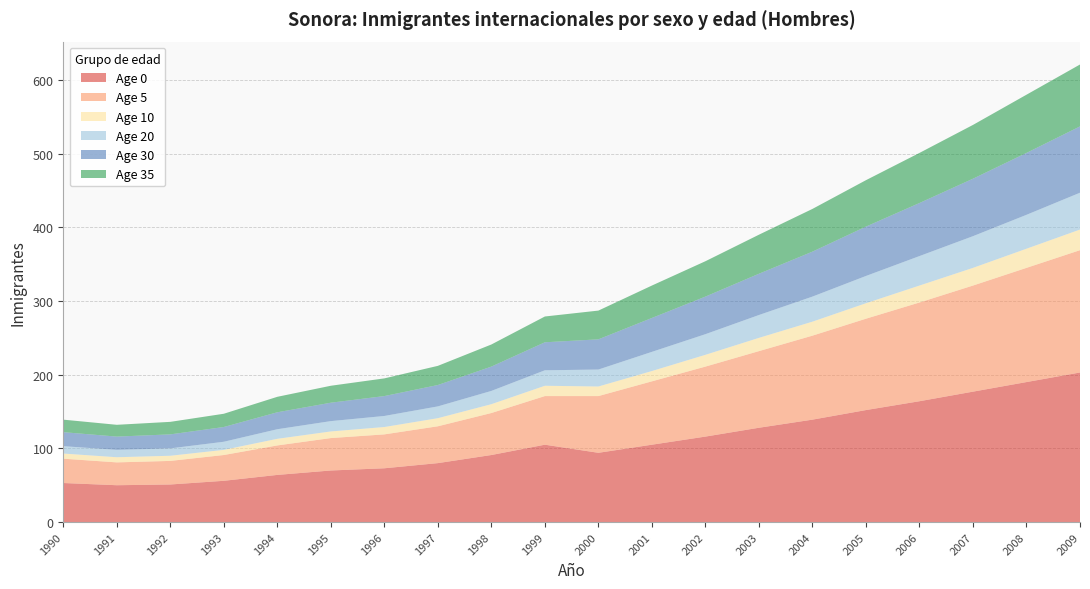

Reading right to left, transcribe all the data shown in this chart.

Age 0: 203	190	177	164	152	139	128	116	105	94	105	91	80	73	70	64	56	51	50	53
Age 5: 166	155	144	134	124	114	104	95	86	77	66	57	50	46	44	40	35	32	31	33
Age 10: 28	26	24	23	21	19	18	16	14	13	14	12	11	10	9	9	7	7	7	7
Age 20: 50	46	43	40	37	34	31	28	26	23	21	18	16	15	14	13	11	10	10	10
Age 30: 90	84	78	72	67	61	56	51	46	41	38	33	29	27	25	23	20	19	18	19
Age 35: 84	79	73	68	63	58	53	48	44	39	35	30	26	24	23	21	18	17	16	17